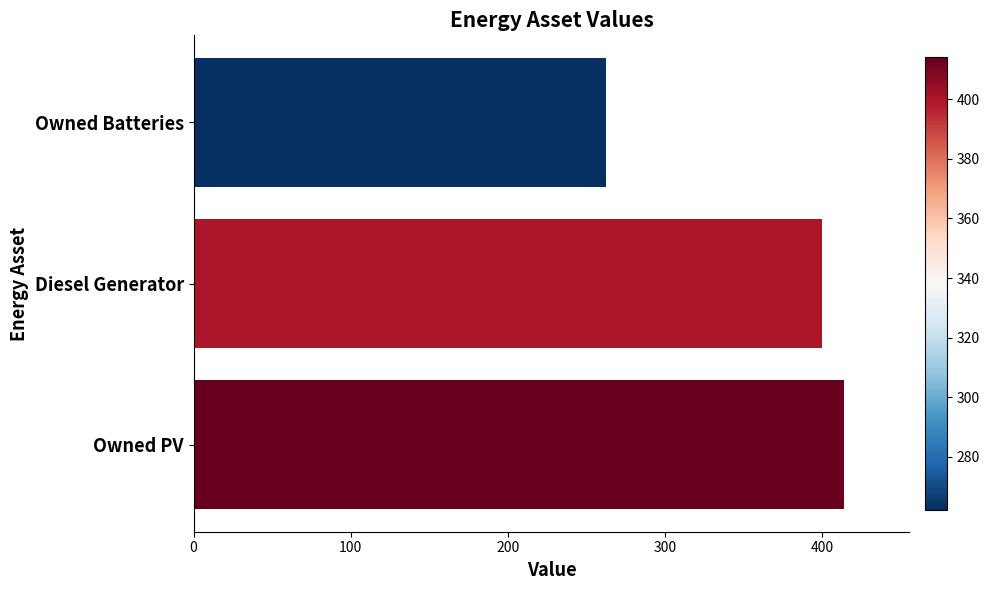

How many data points are less than 400?

1